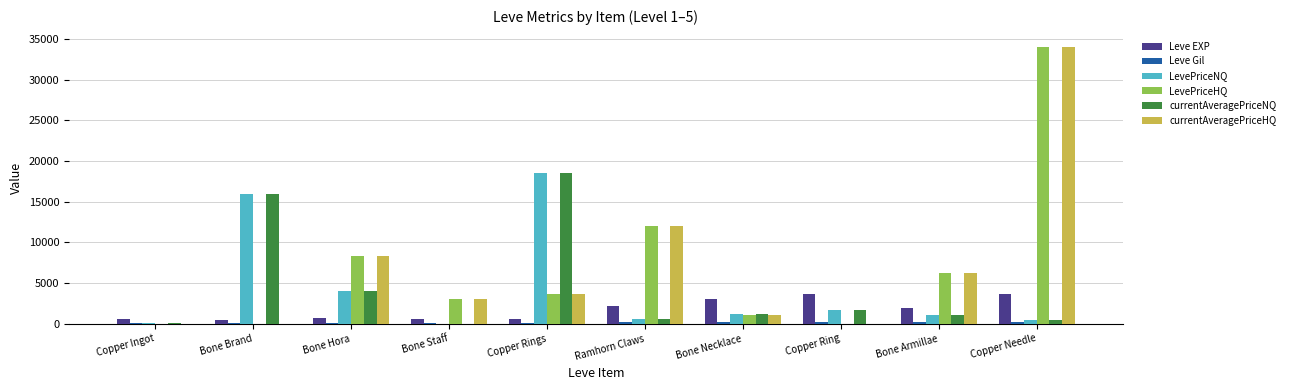

How many groups of bars are there?

10